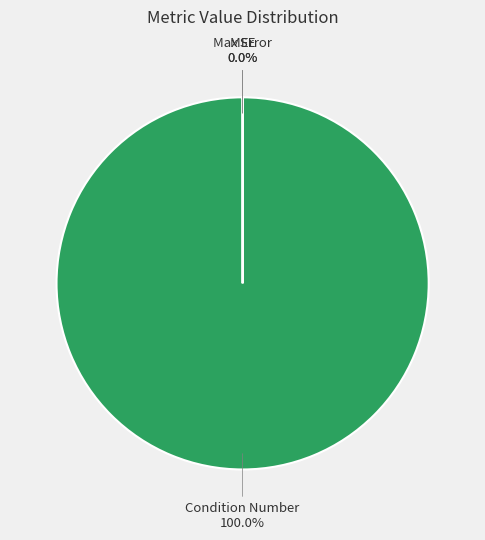

Which category has the biggest portion of the pie?

Condition Number